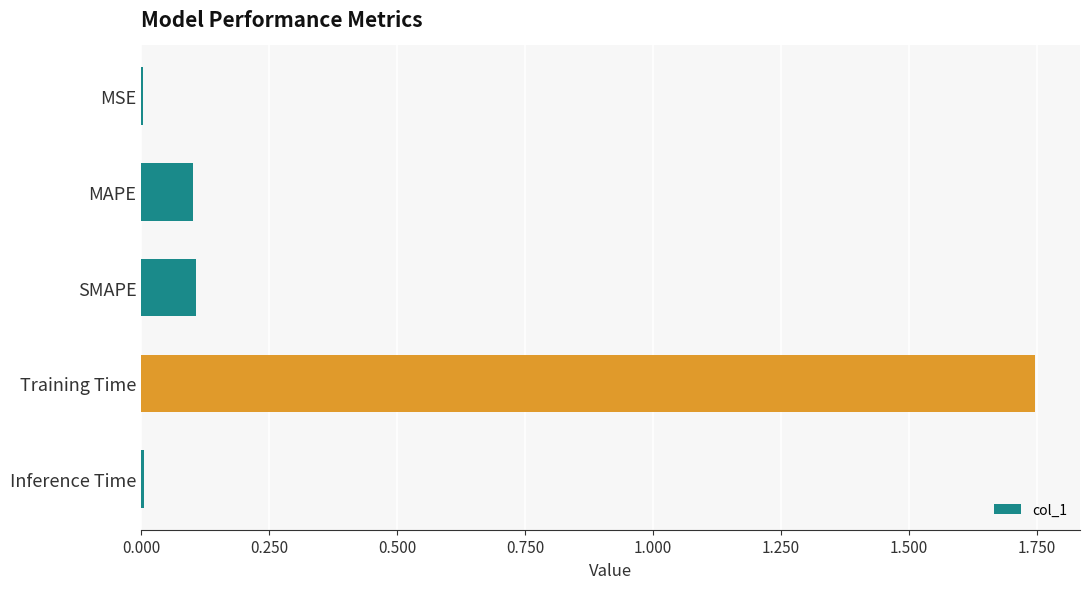

At which category does the chart reach its peak across all series?

Training Time